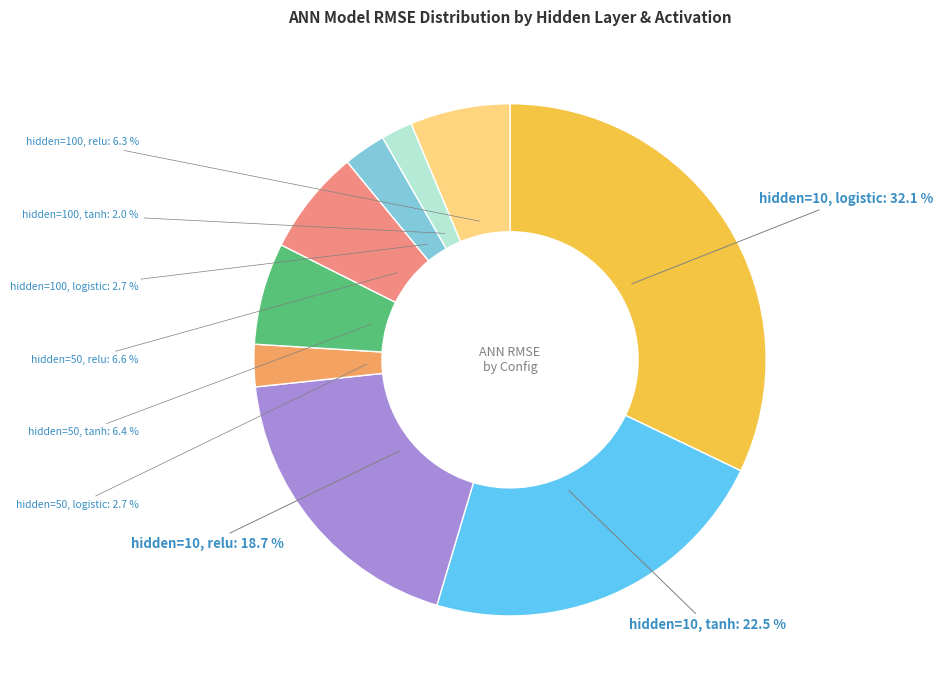

Is there a majority slice in this chart?

No